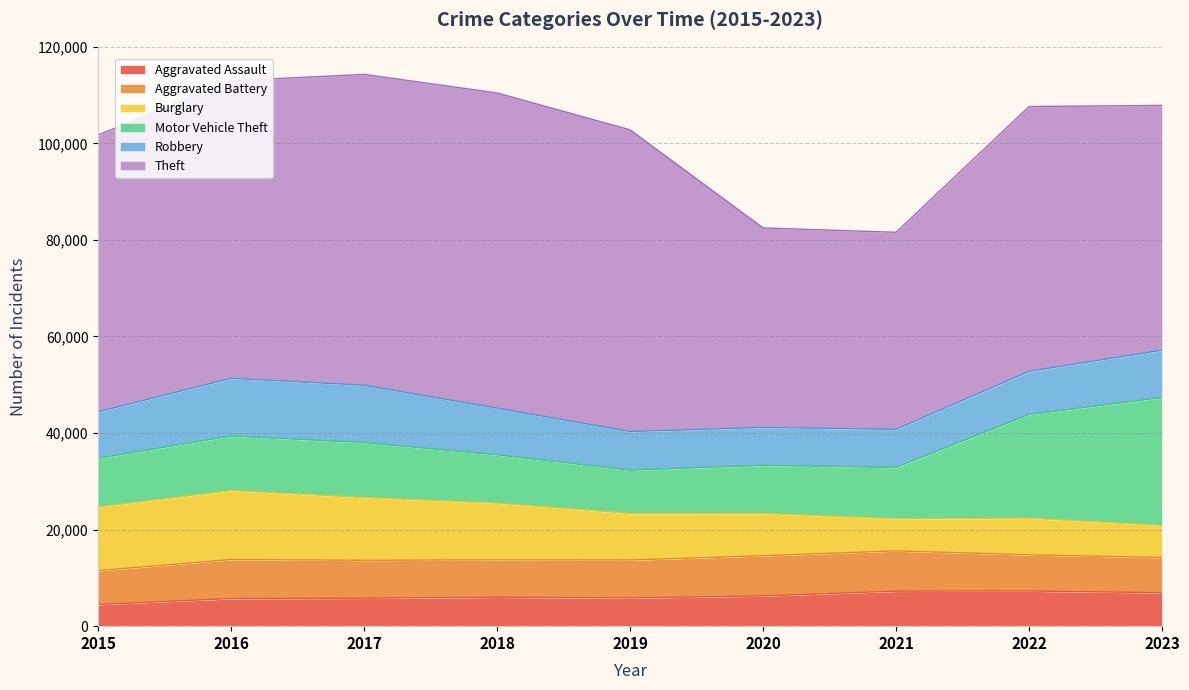

The Robbery series shows 13930 at 2021. True or false?

False